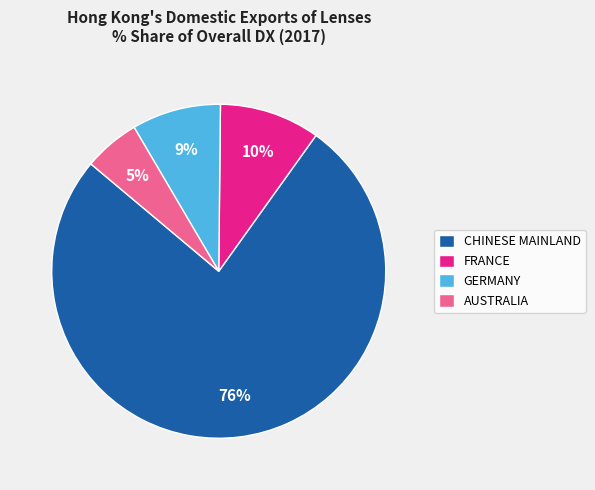

Does any single category account for the majority?

Yes